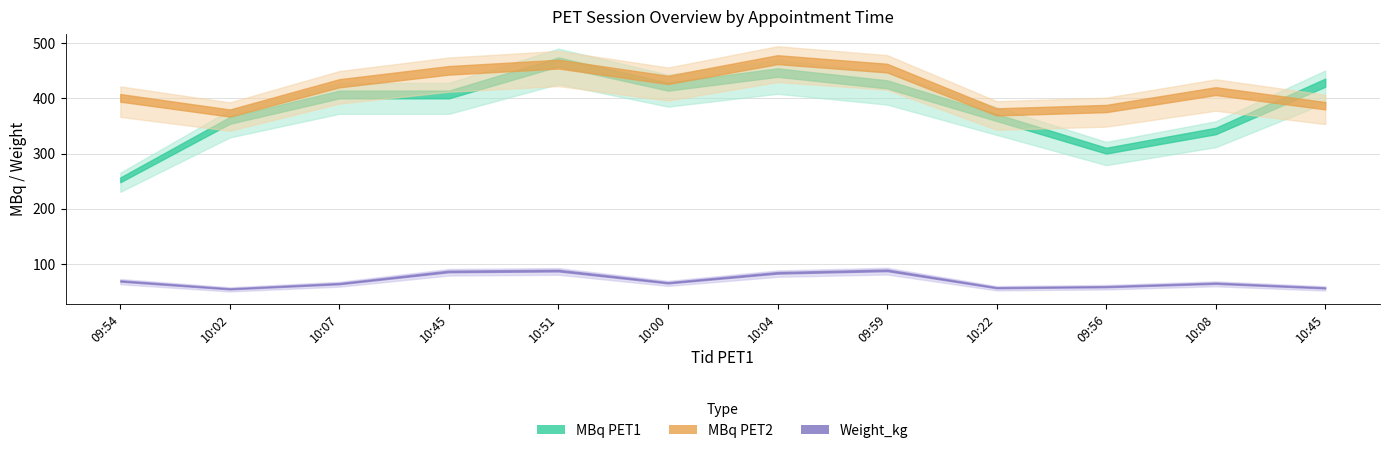

Is the value of Weight_kg at 10:22 greater than the value of MBq PET2 at 10:08?

No